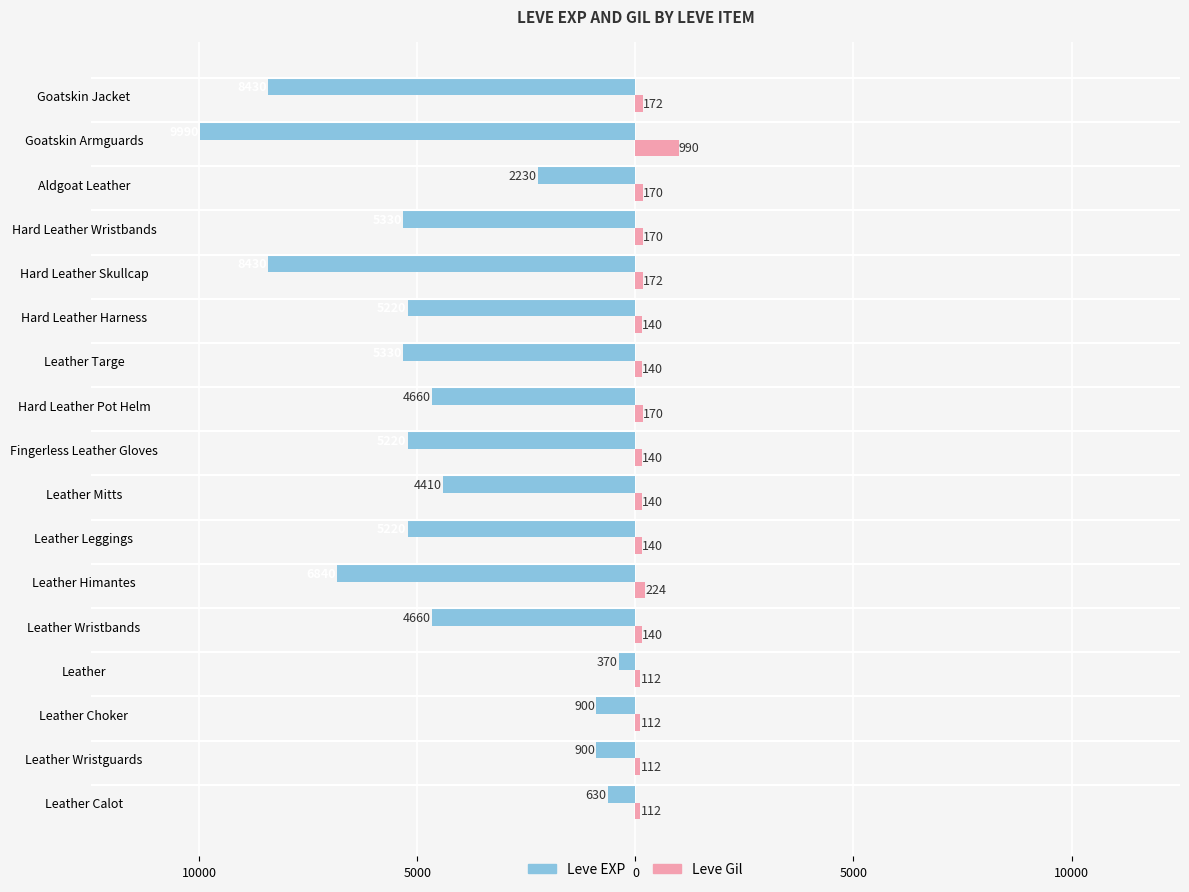

What is the difference between the maximum and minimum values in the Leve EXP series?

9620